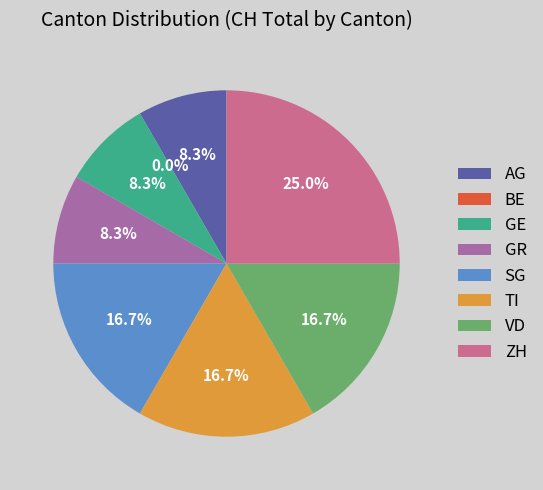

What is the change in value from GR to TI?

+1